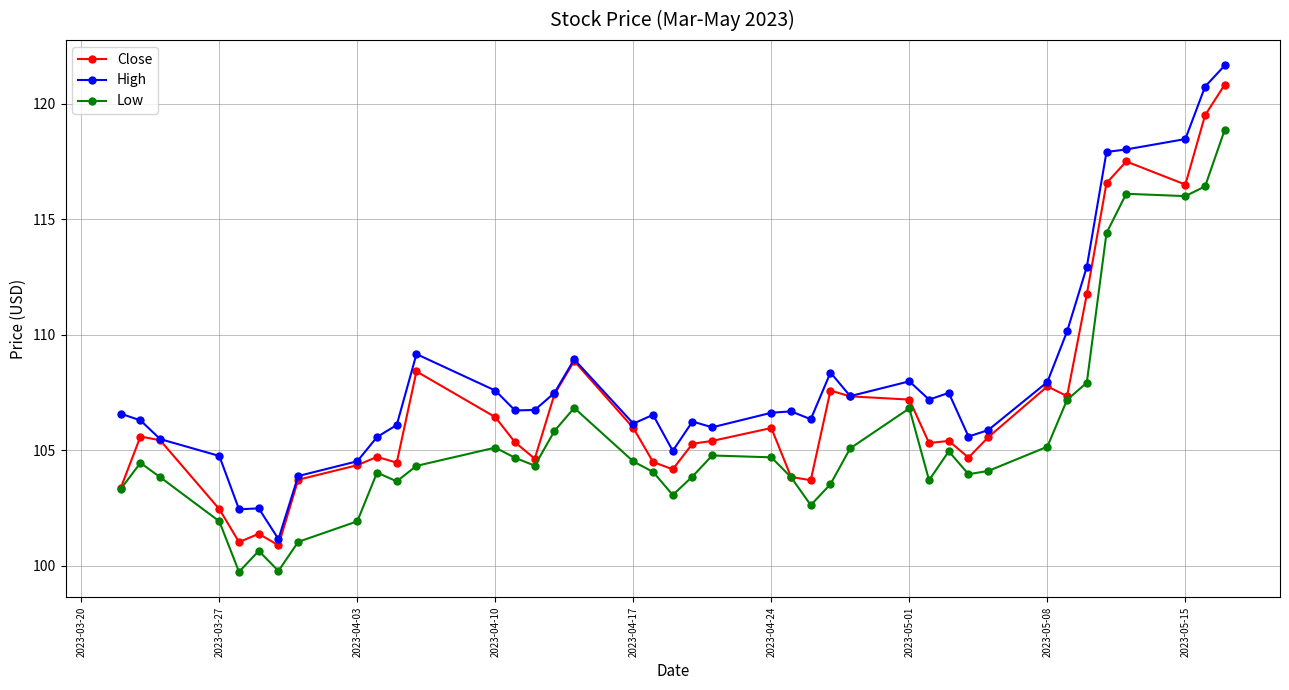

How many distinct data groups are displayed?

3